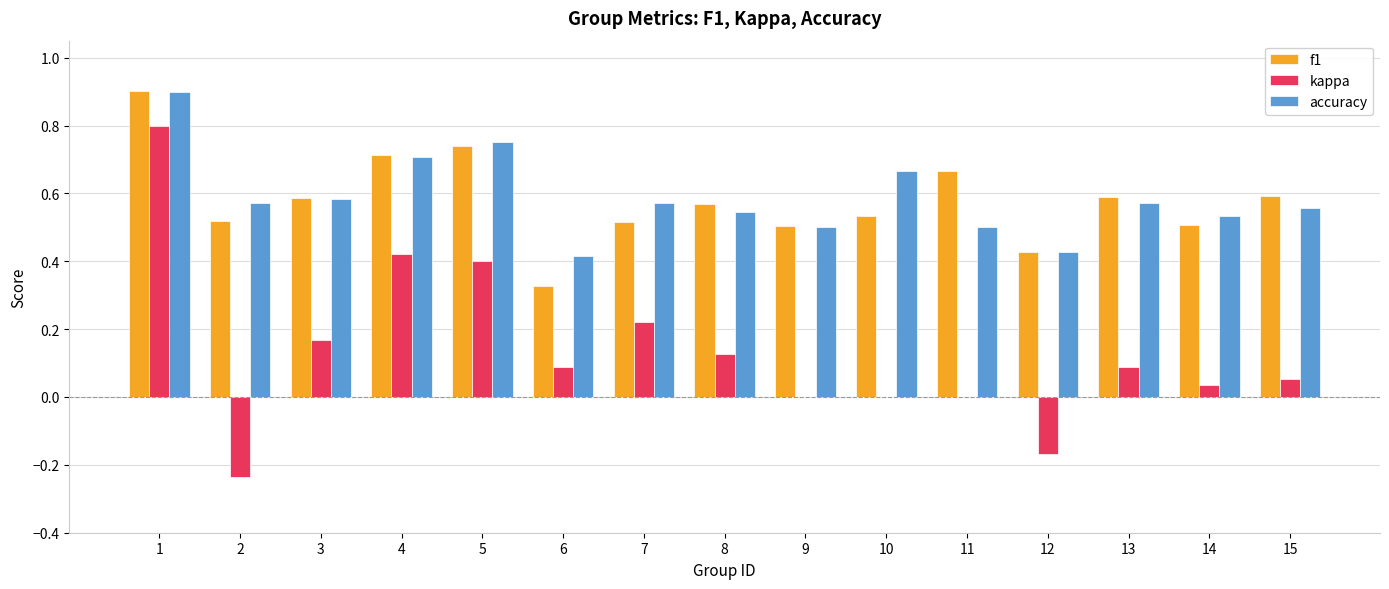

What is the total value across all series at 11?

1.2